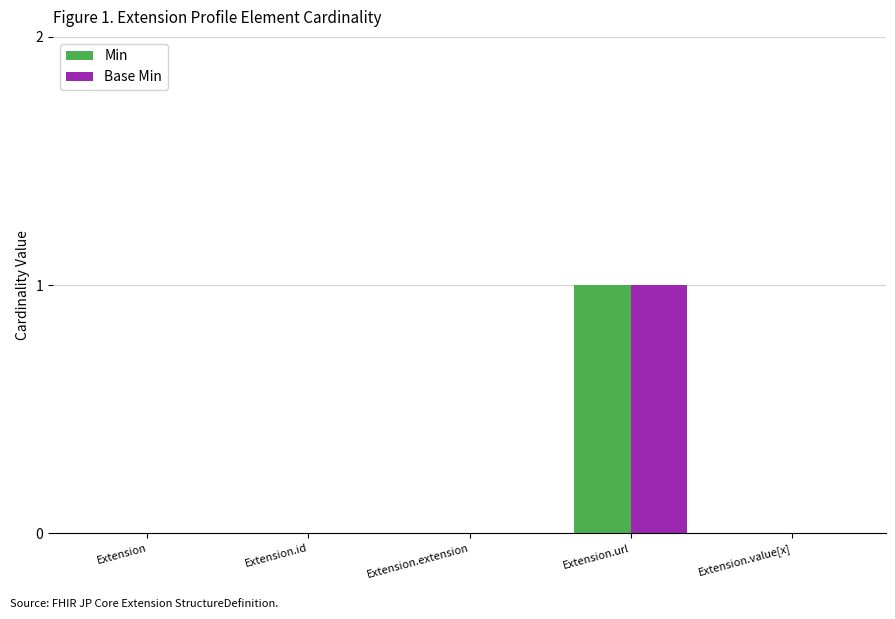

The Min series shows 1 at Extension.url. True or false?

True